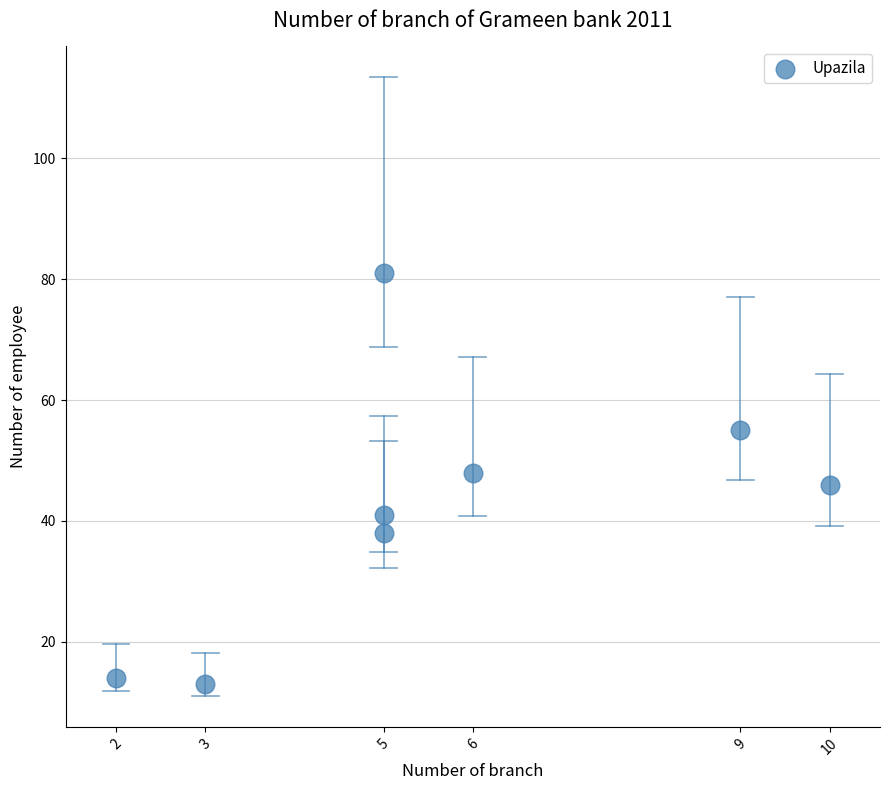

What is the average Y value?

42